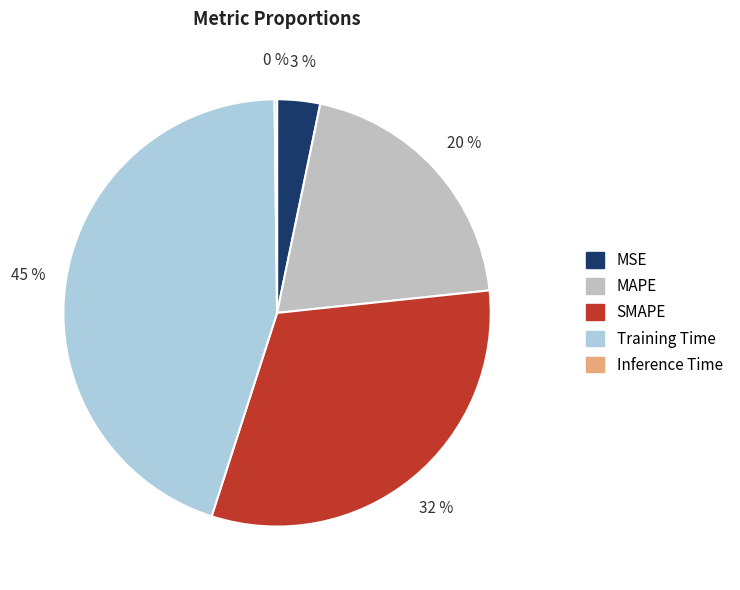

What percentage is the Training Time slice, to the nearest percent?

45%